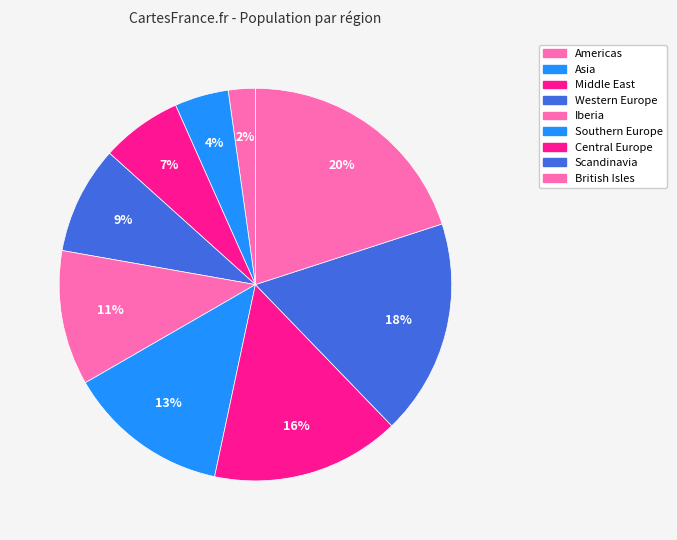

How many slices are in this pie chart?

9